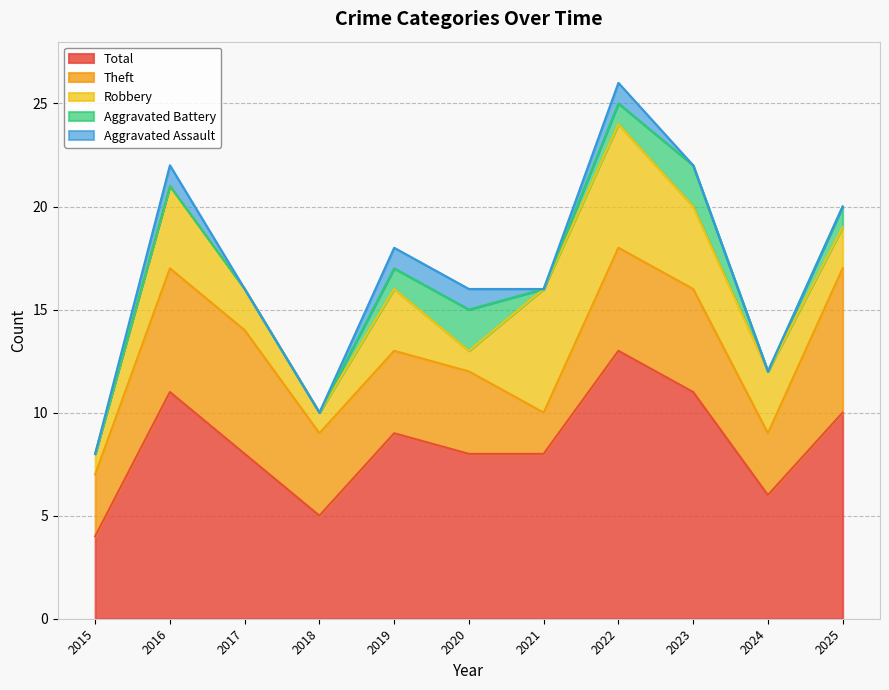

At which category does Total reach its first local peak?

2016